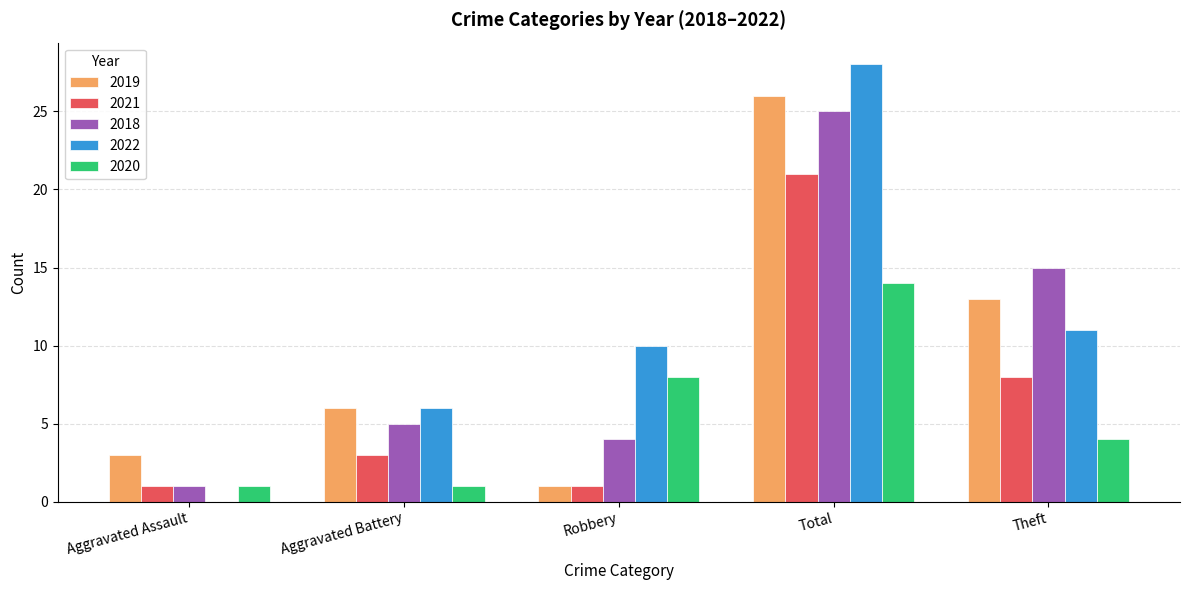

Which series has the largest total across all categories?

2022